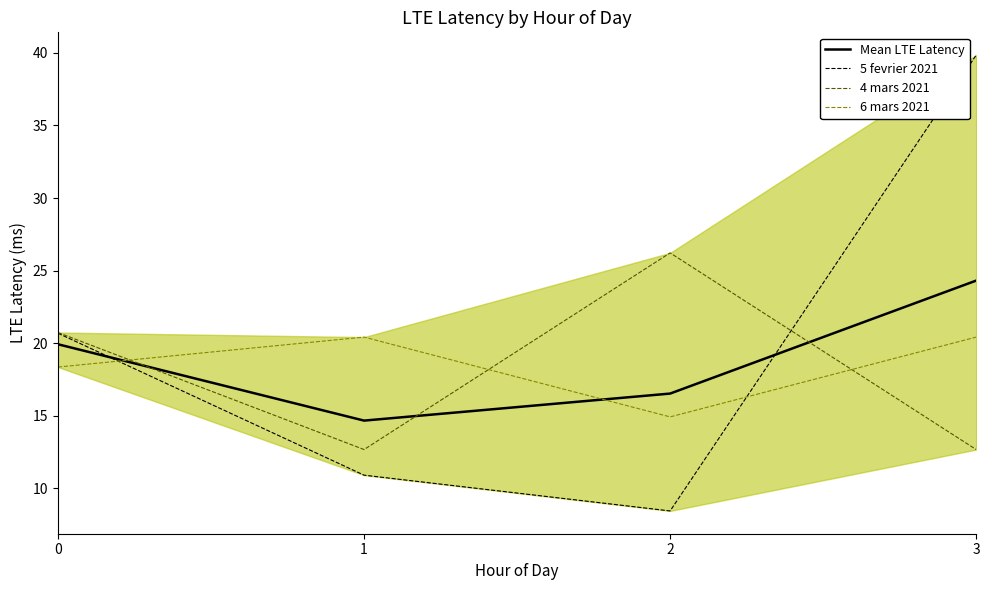

What is the approximate value of Mean LTE Latency at 1?

14.7